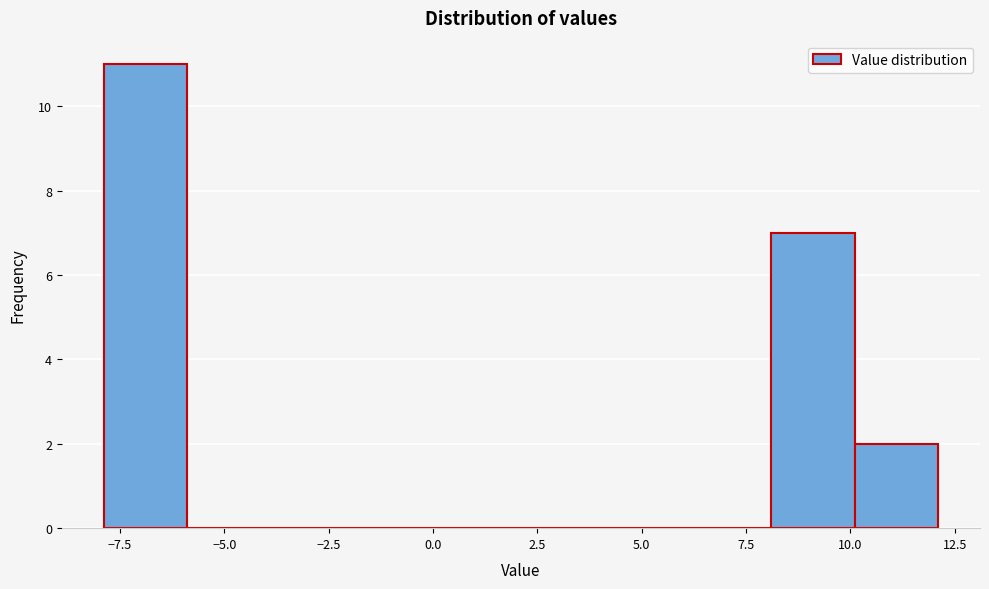

Read against the x-axis, roughly where is the centre of the tallest bar?

-7.0